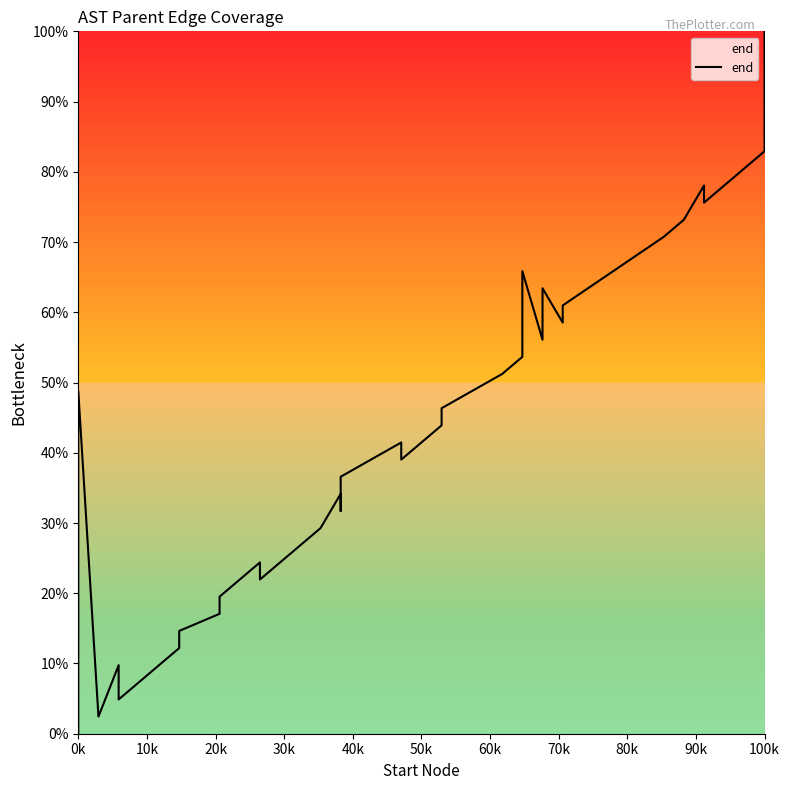

How many data points are less than 48?

20